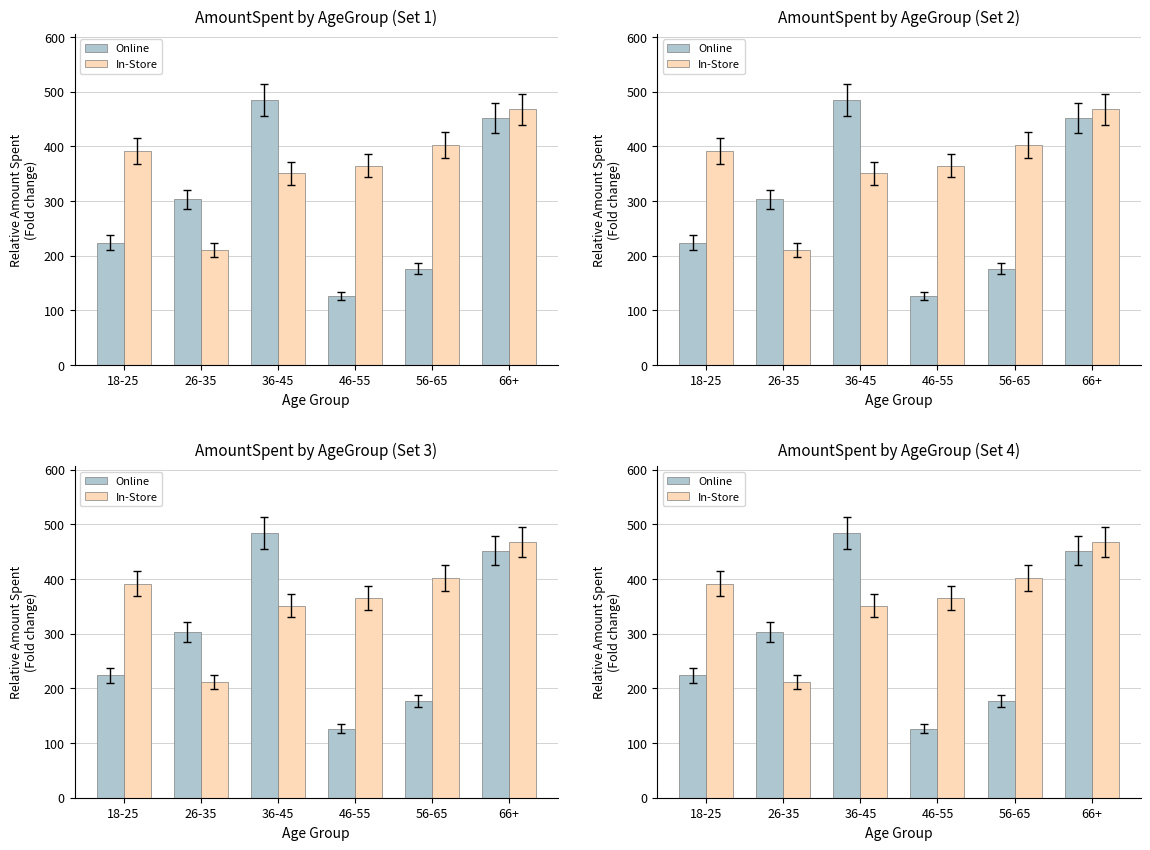

What is the difference between the In-Store values at 46-55 and 26-35?

153.8